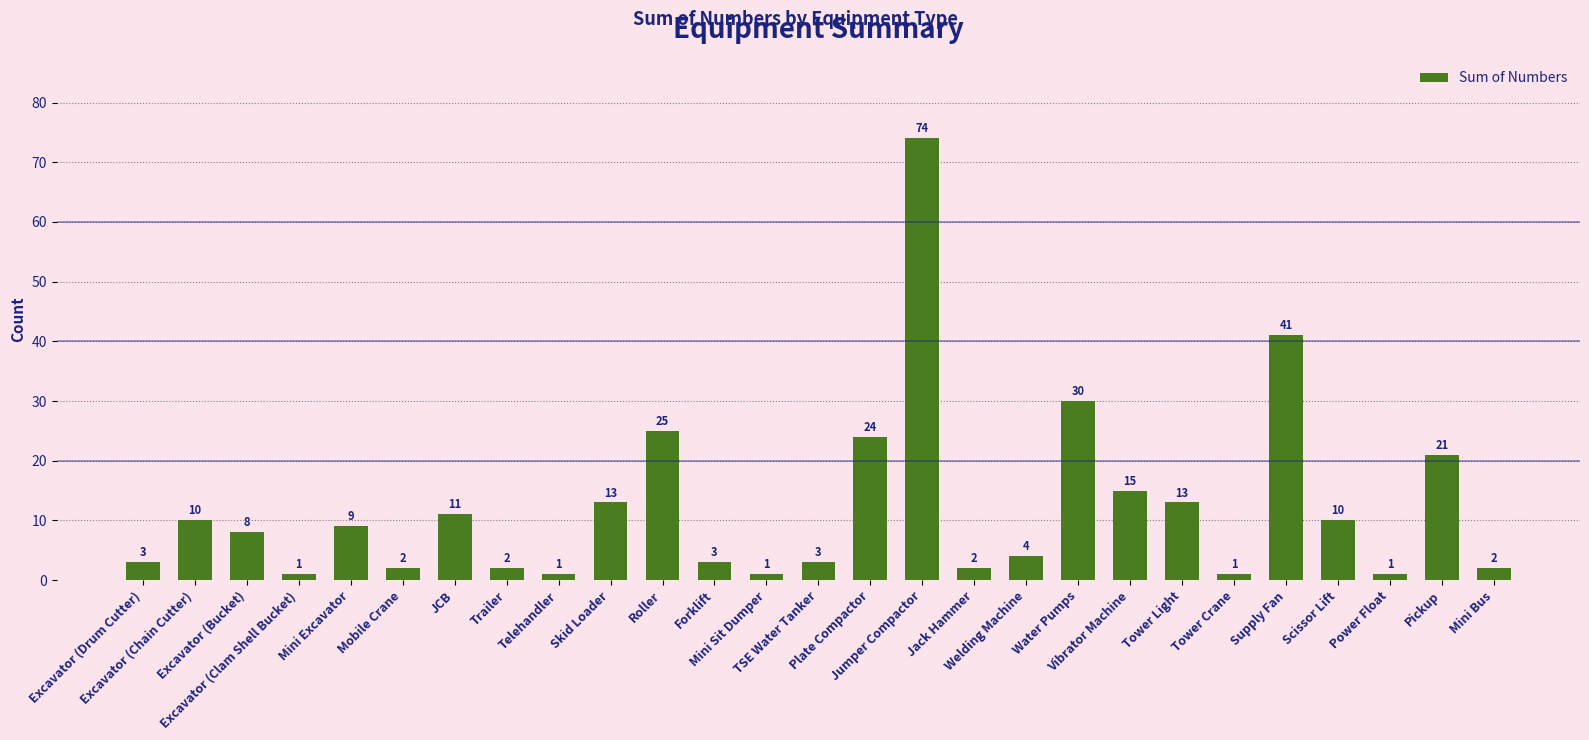

How many data points does each series have?

27